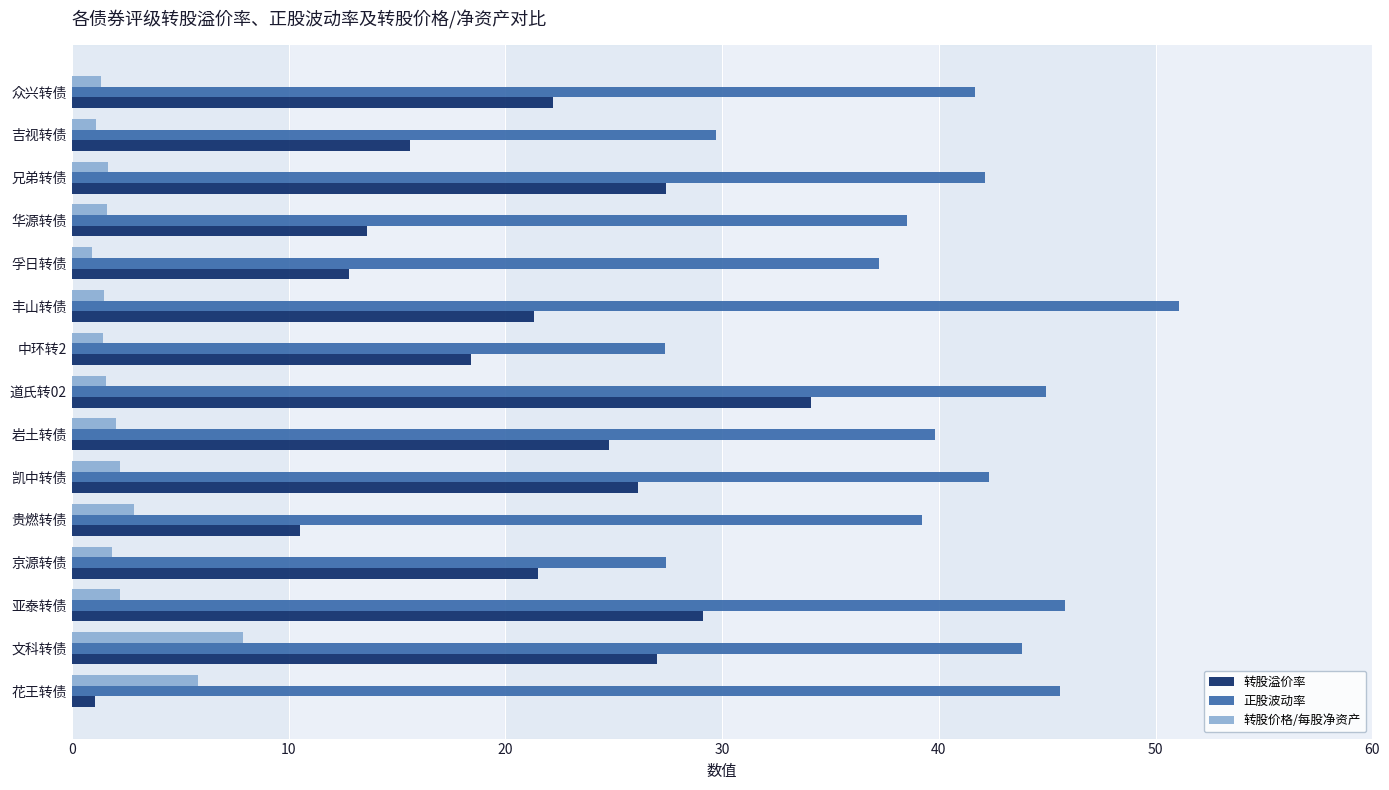

True or false: 正股波动率 has a value of 38.5 at 华源转债.

True